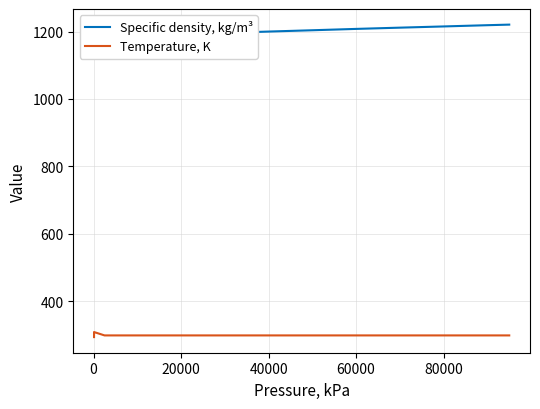

Does the chart display data point markers on the line(s)?

No